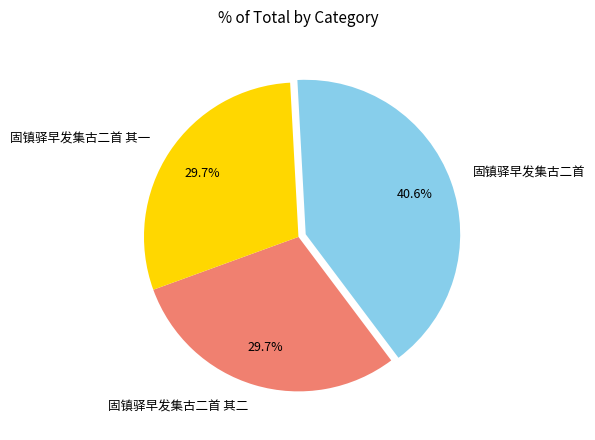

Count the number of slices in the pie.

3